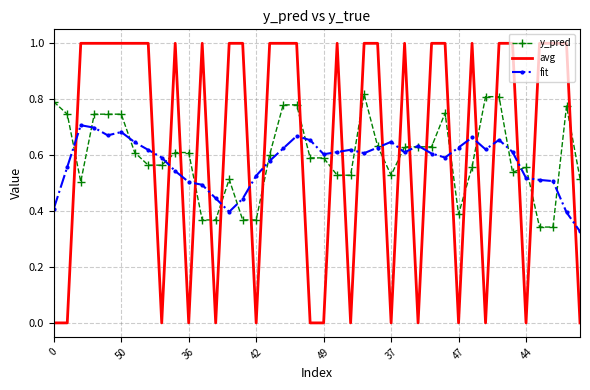

Rank the series by their maximum value, from lowest to highest.

fit, y_pred, avg